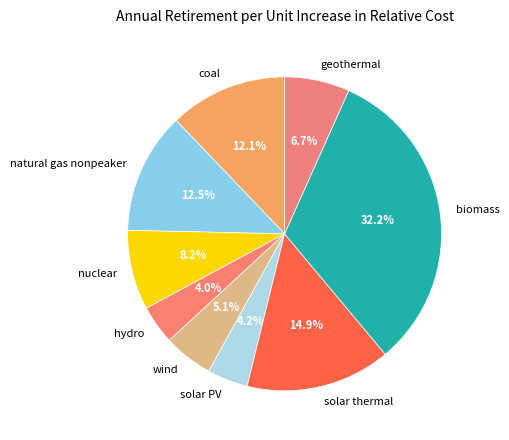

How many slices are in this pie chart?

9